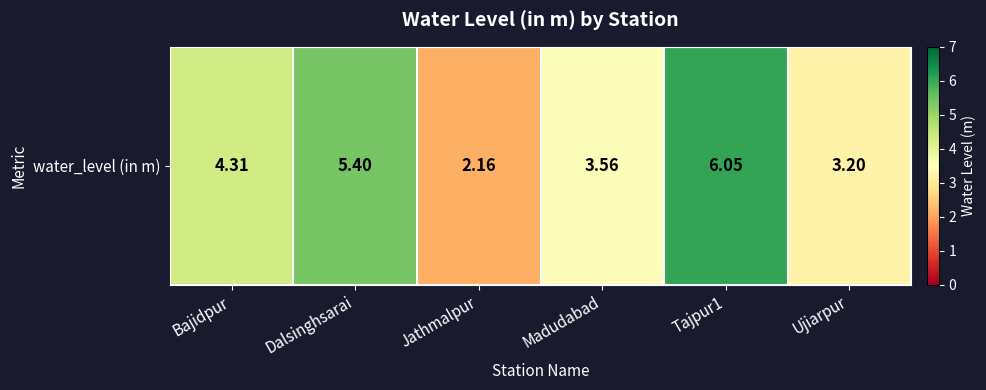

What is the difference between the values at Madudabad and Ujiarpur?

0.4